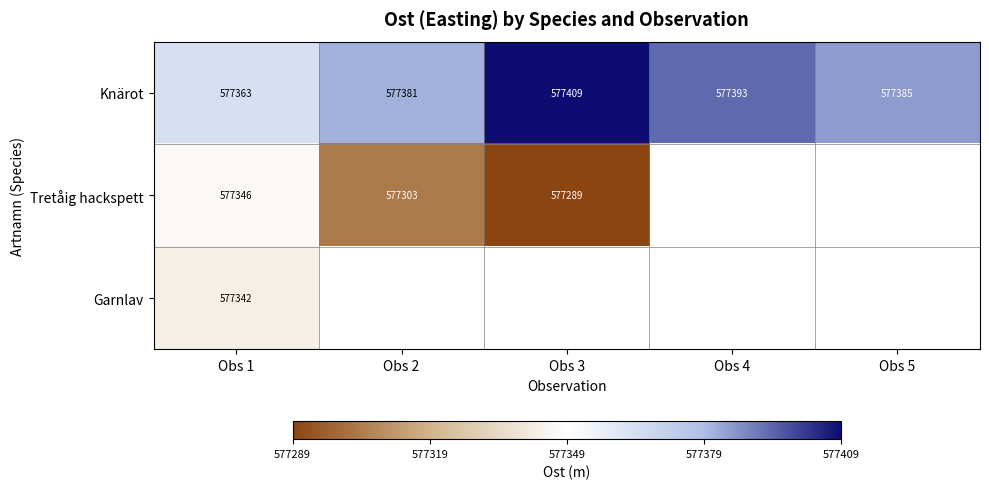

Is the value of Tretåig hackspett at Obs 2 greater than the value of Knärot at Obs 5?

No